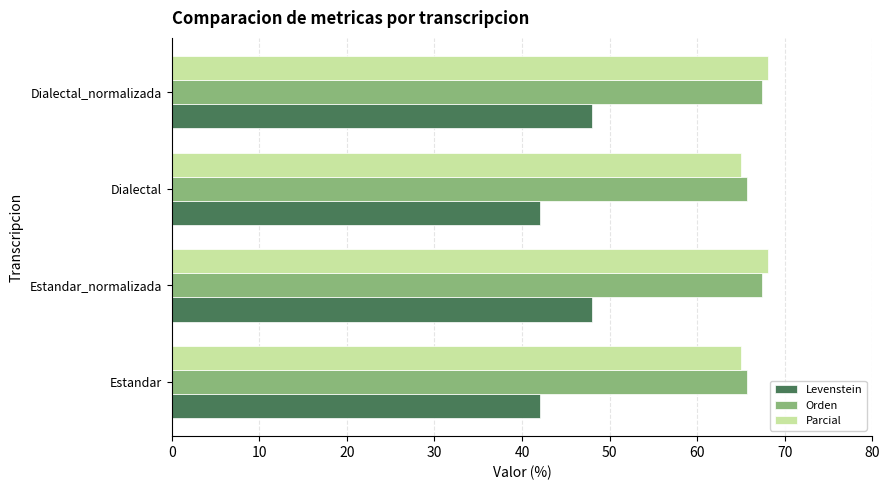

The Levenstein series shows 48.0 at Estandar_normalizada. True or false?

True